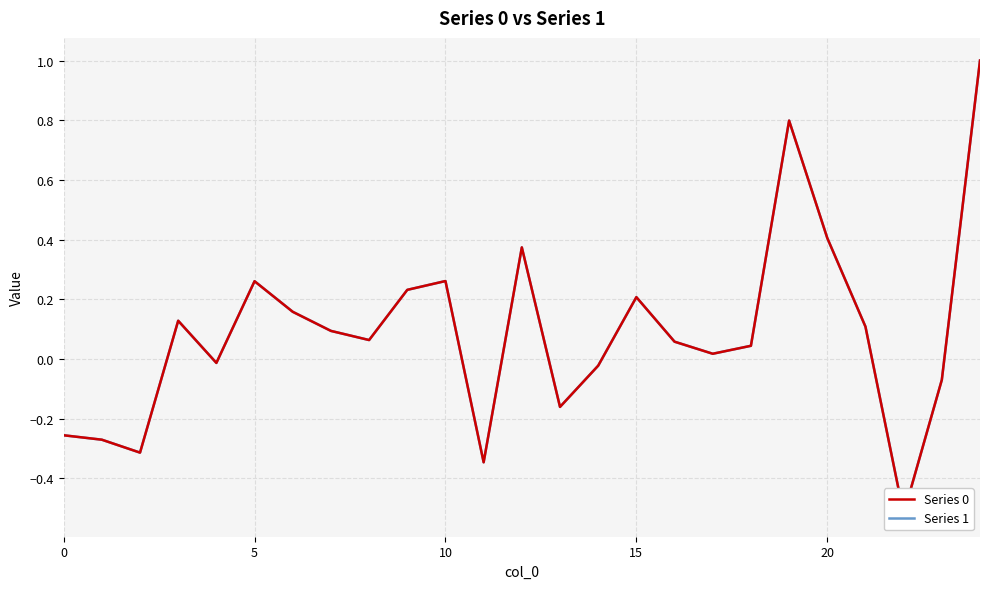

The Series 0 series shows 0.2 at 9. True or false?

True